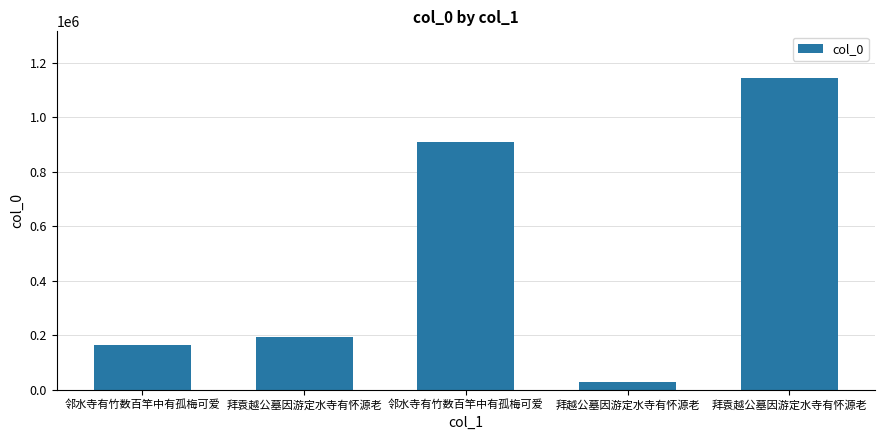

What is the difference between the maximum and minimum values?

1112789